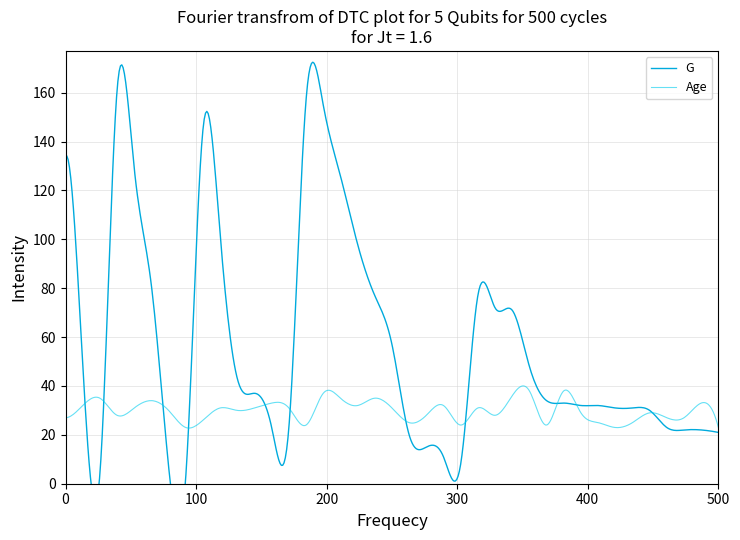

What is the highest value of the Age series?

40.0